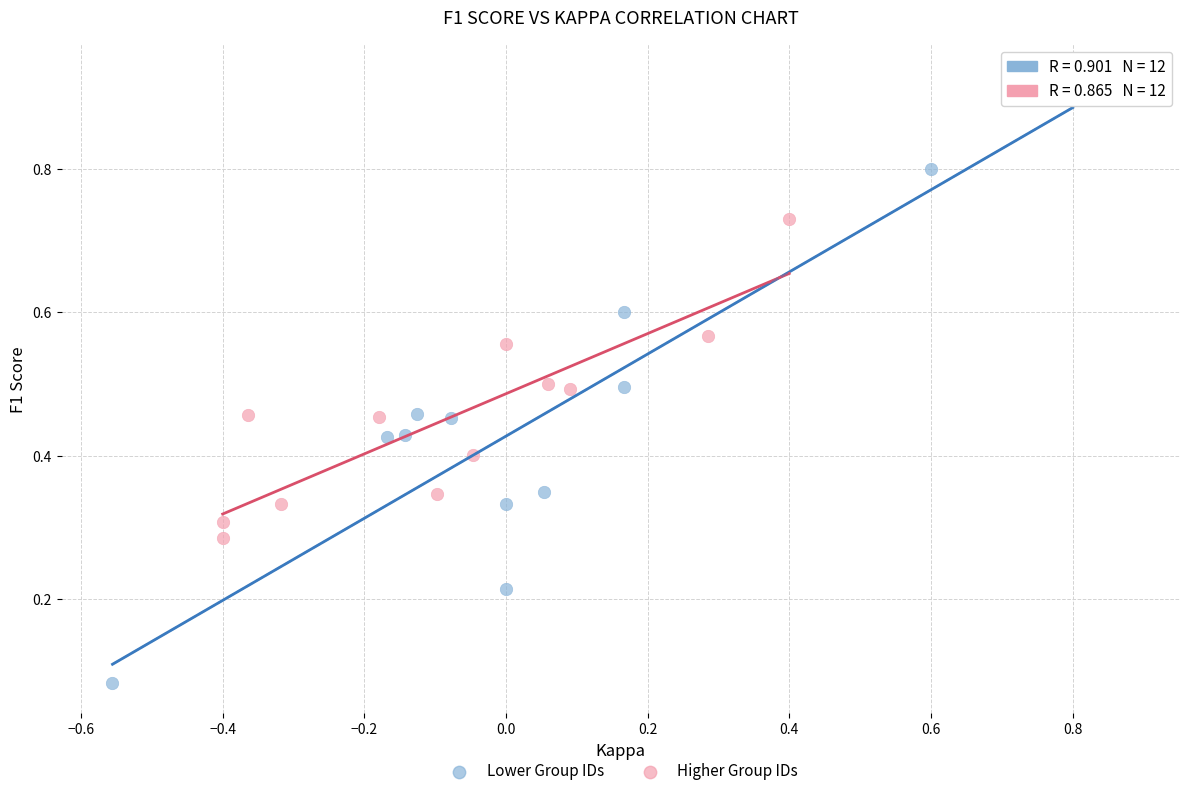

Which series has the widest spread of Y values?

Lower Group IDs